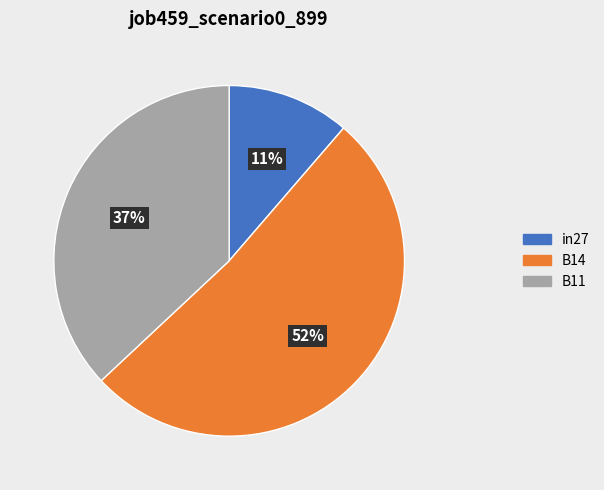

Rank the categories by value from highest to lowest.

B14, B11, in27